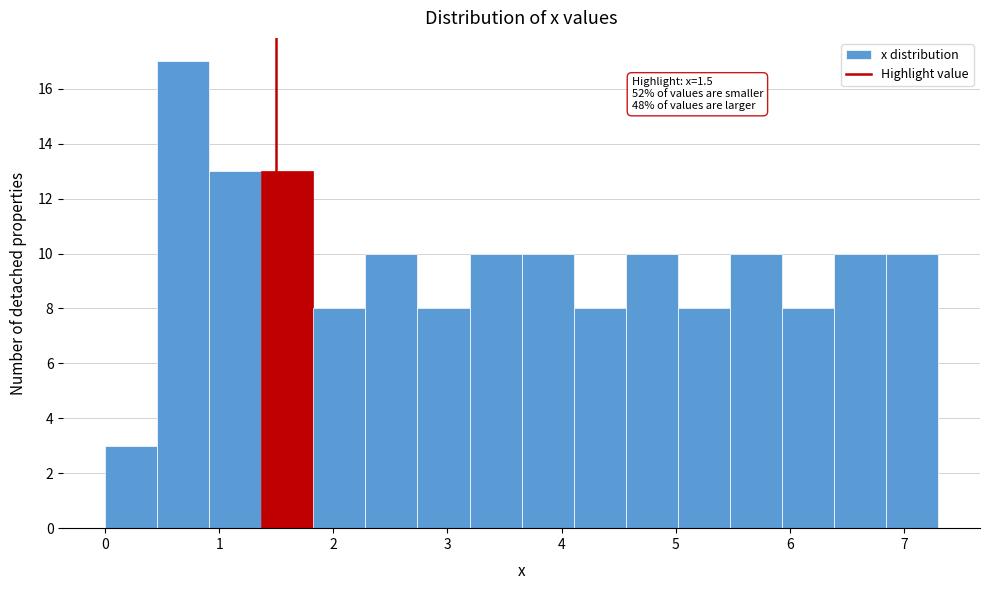

Over which range of the x-axis is the bar tallest?

0.5 to 0.9